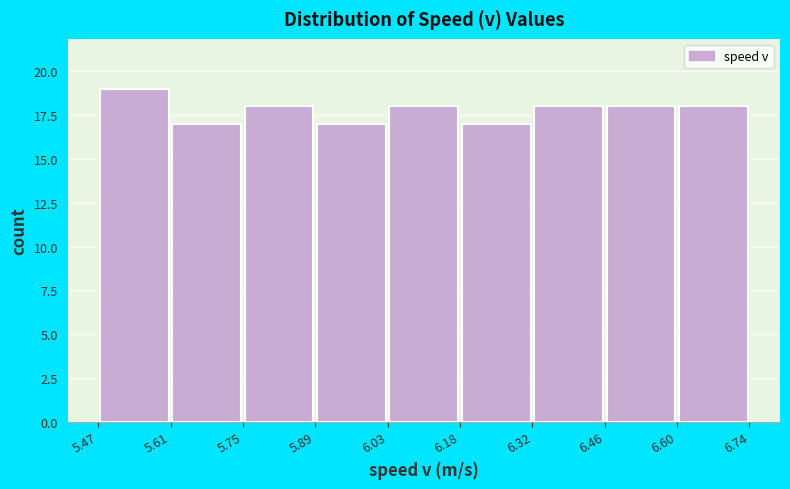

What is the height of the bar covering 6.03 to 6.18 on the x-axis? The values are not printed on the chart, so give them approximately, as read against the axis.

18